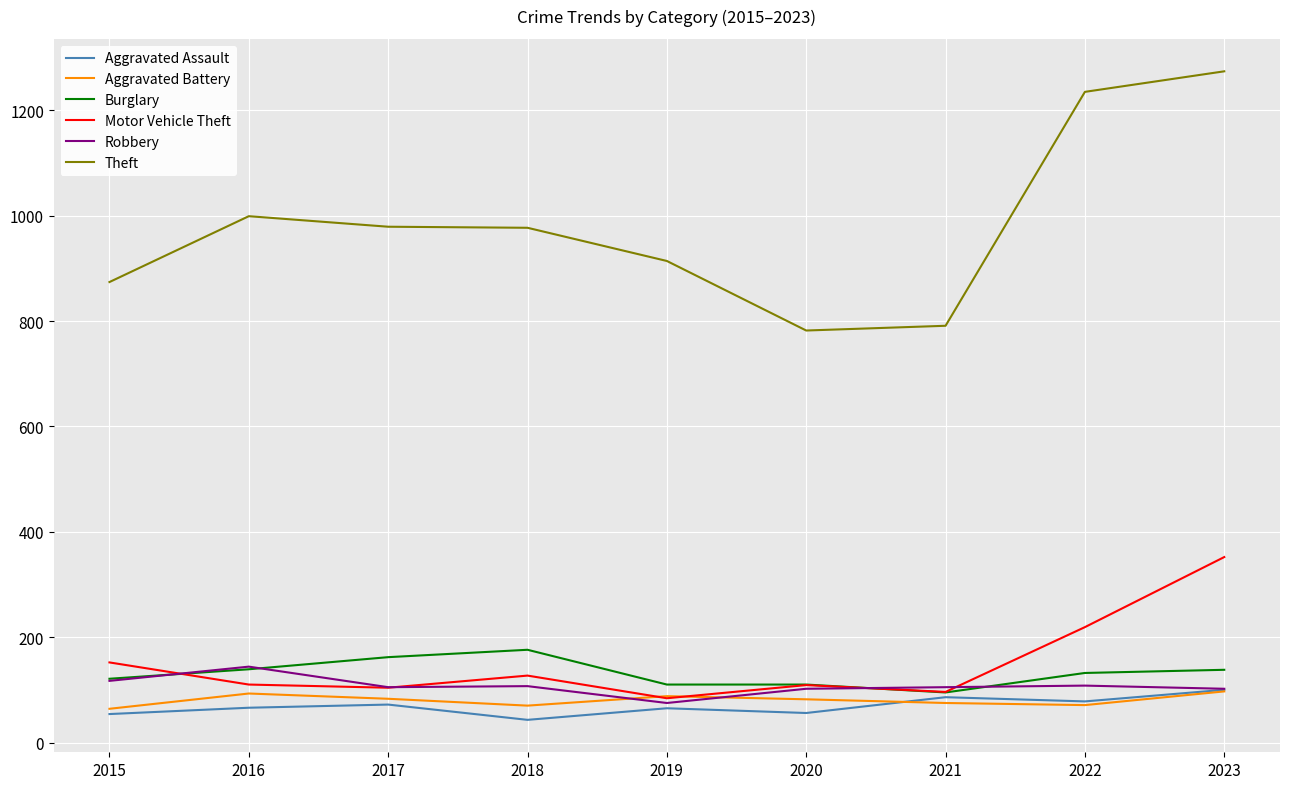

How many interior local valleys does the Motor Vehicle Theft series have?

3